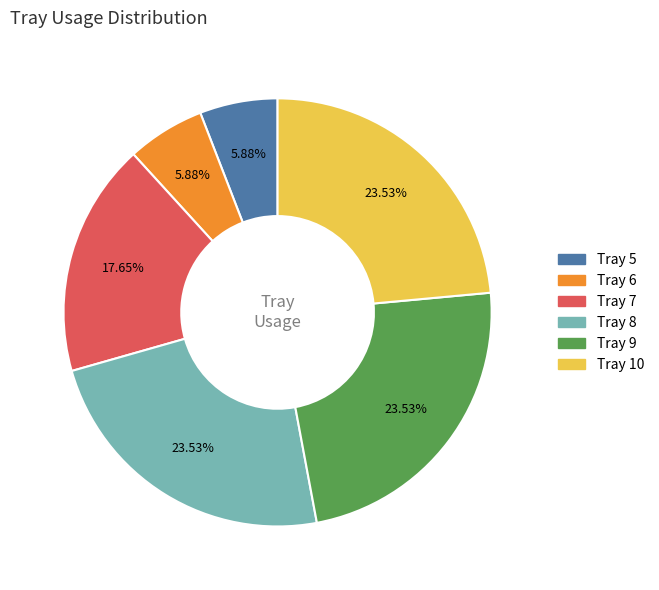

Is there any slice that represents more than half of the pie?

No